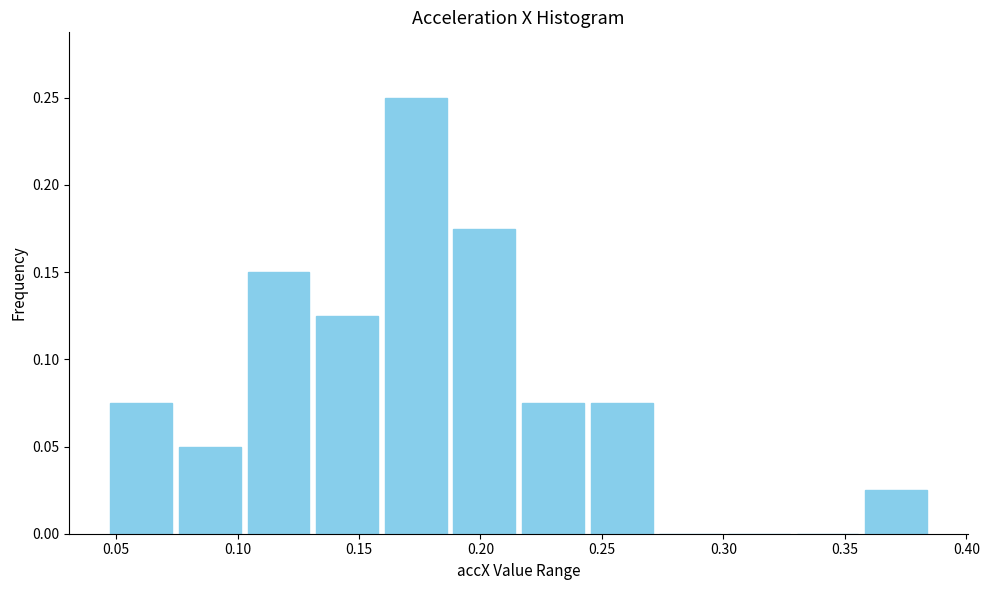

Over which range of the x-axis is the bar tallest?

0.160 to 0.185